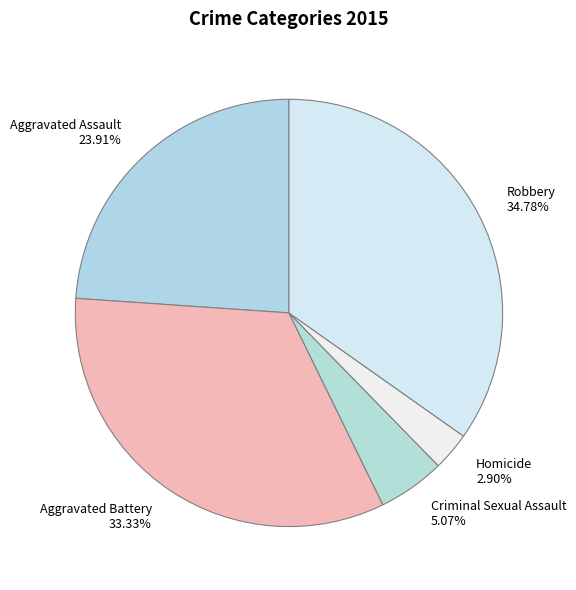

Is it true that Aggravated Battery is 33% of the pie?

True